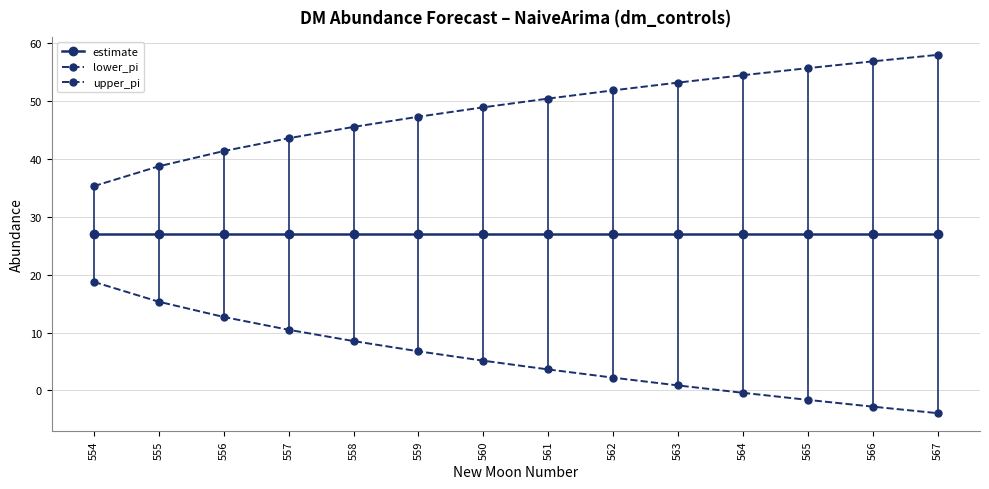

Which series has the widest spread of values?

lower_pi